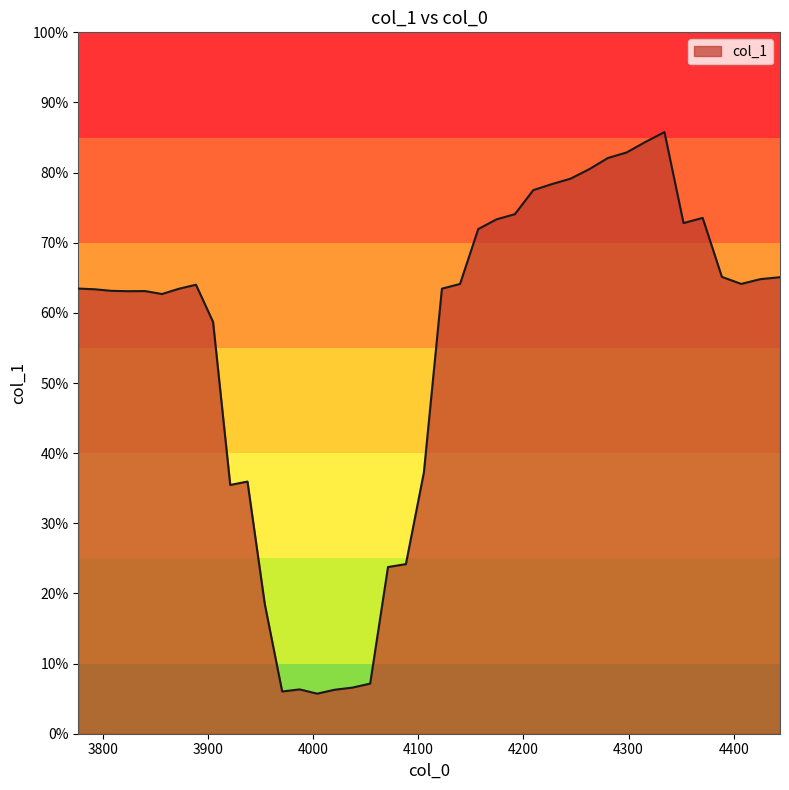

How many points are lower than both their immediate neighbors (excluding endpoints)?

7